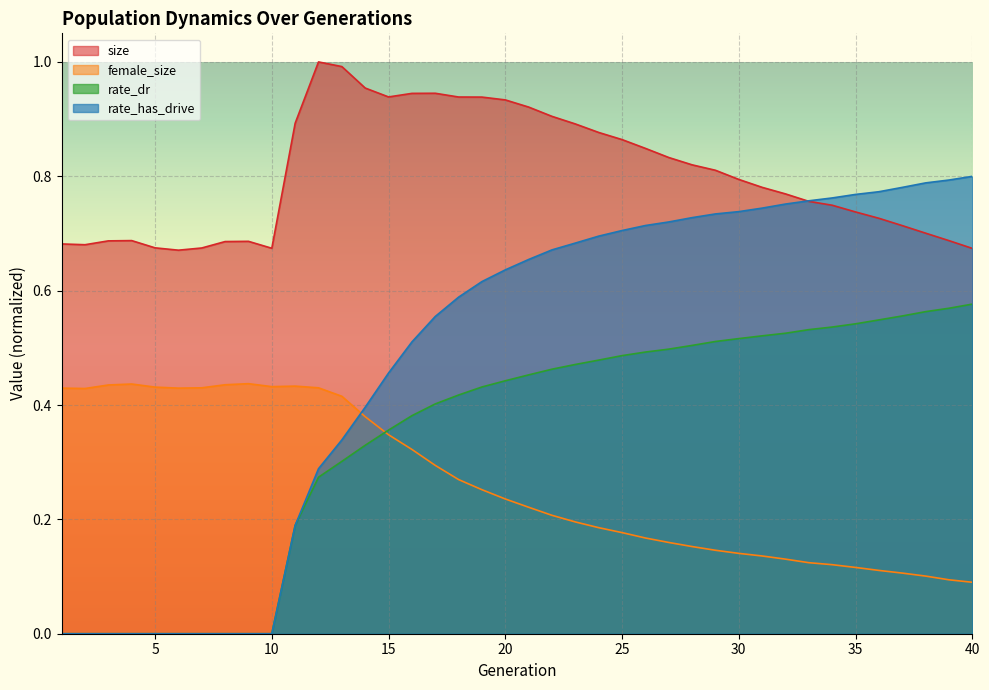

Rank the categories by size value from highest to lowest.

12, 13, 14, 17, 16, 15, 18, 19, 20, 21, 22, 11, 23, 24, 25, 26, 27, 28, 29, 30, 31, 32, 33, 34, 35, 36, 37, 38, 4, 39, 3, 9, 8, 1, 2, 5, 7, 10, 40, 6